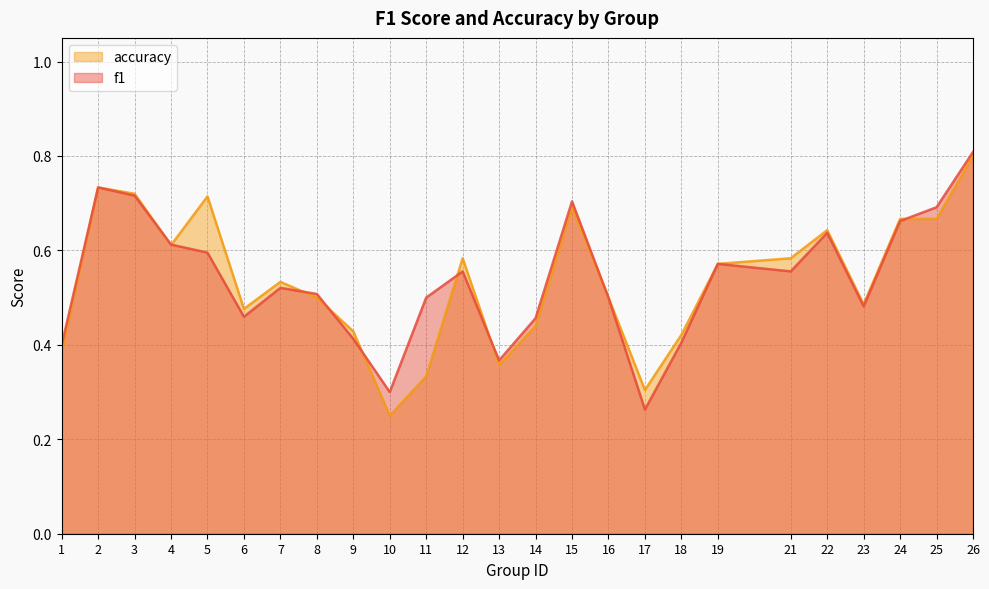

Is it true that accuracy equals 0.7 at 5?

True